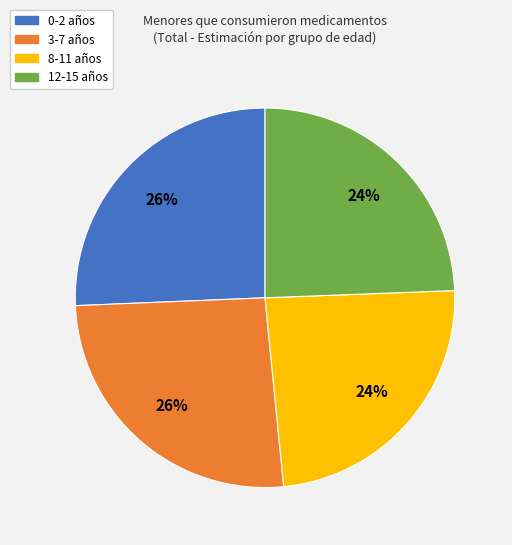

How many segments does this pie chart have?

4